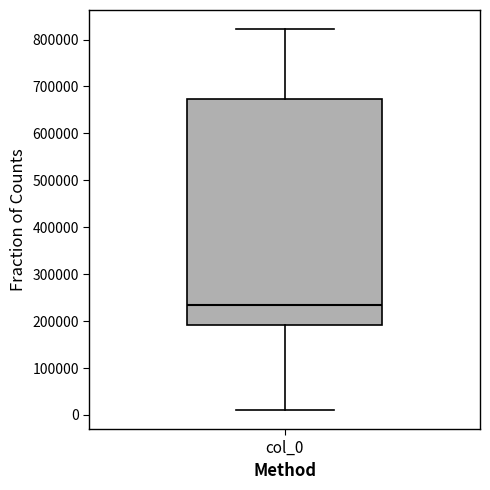

Transcribe this box plot: give where the median line is, the range the box spans, and where the two whiskers end, as read against the y-axis. The values are not printed on the chart, so give them approximately, as read against the axis.

median 230000, box 190000 to 670000, whiskers 10000 to 820000